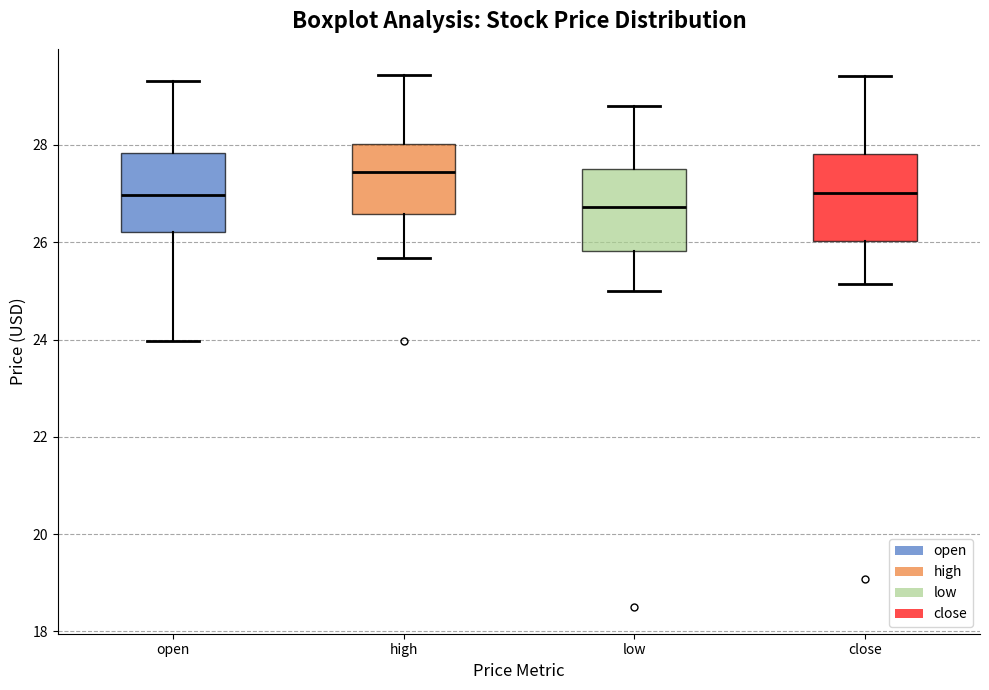

Which box's median line is the highest?

high